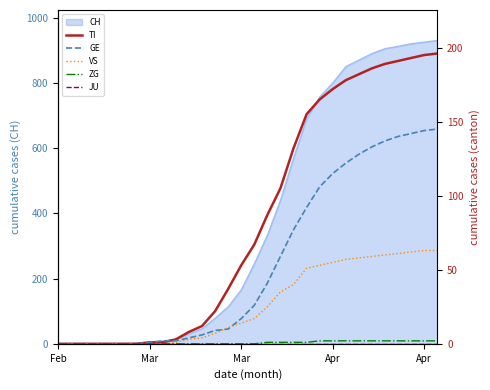

What is the difference between the maximum and second lowest values in the ZG series?

2